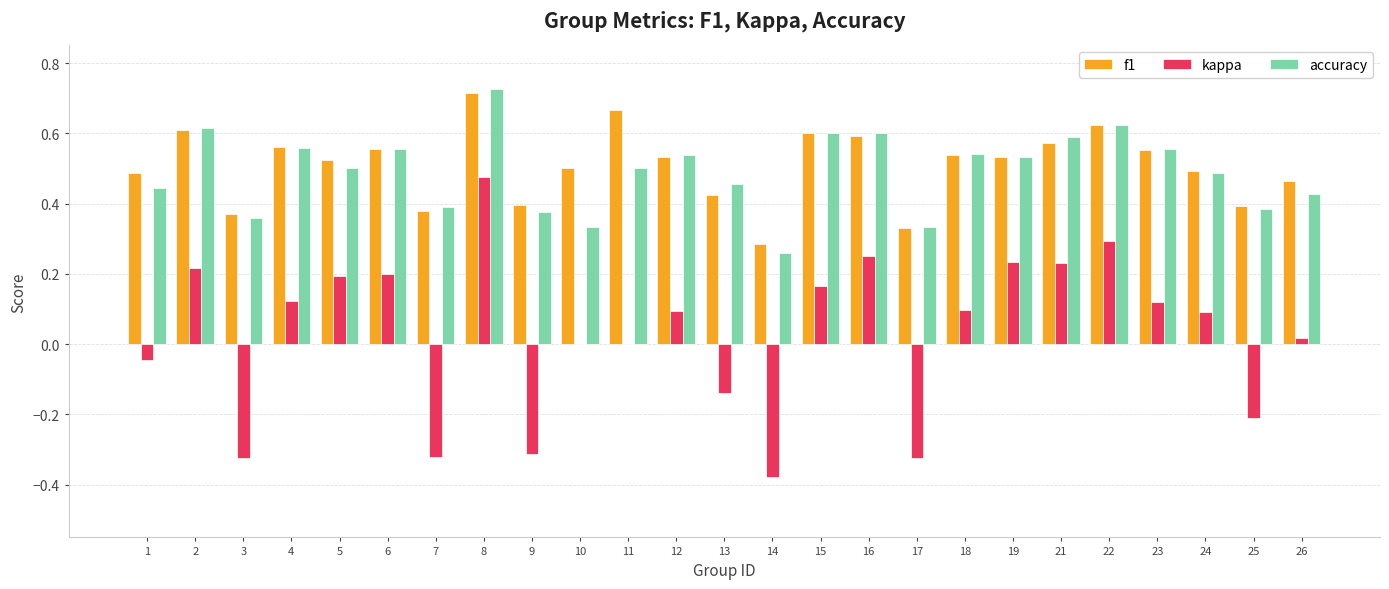

How many groups of bars are there?

25